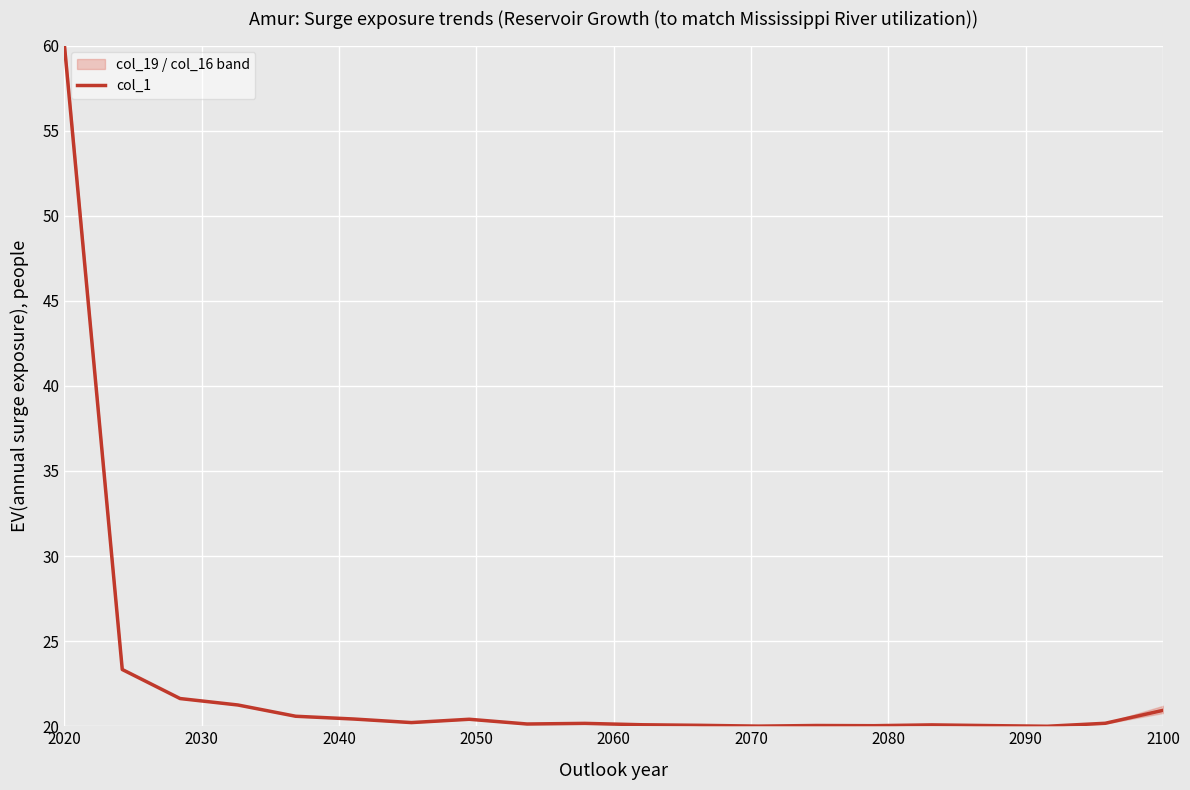

How many values exceed 20?

19